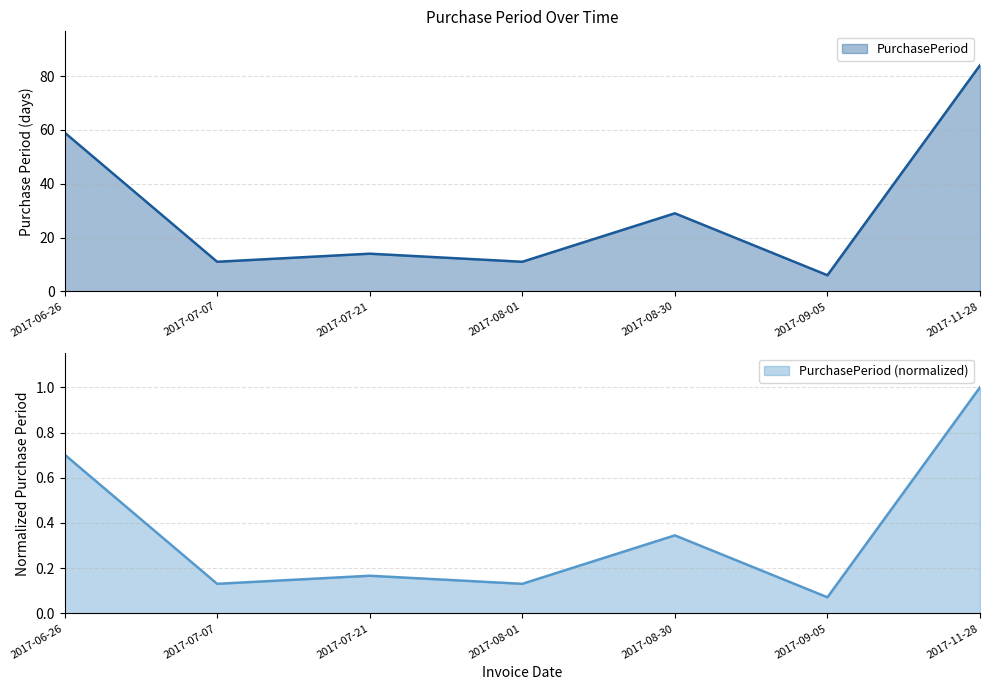

Reading left to right, extract all data points from this chart.

2017-06-26=59	2017-07-07=11	2017-07-21=14	2017-08-01=11	2017-08-30=29	2017-09-05=6	2017-11-28=84